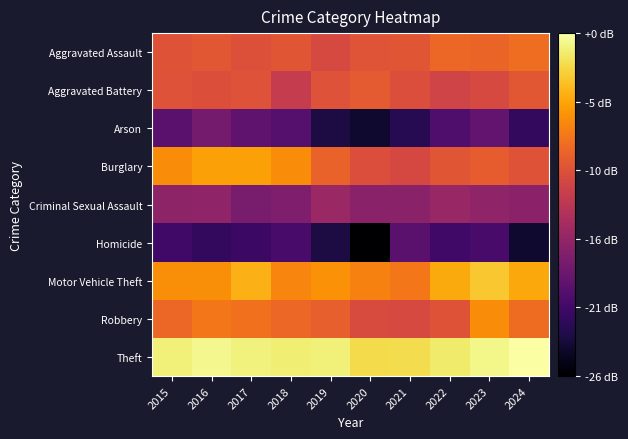

Which series changed the most between 2020 and 2021?

Homicide